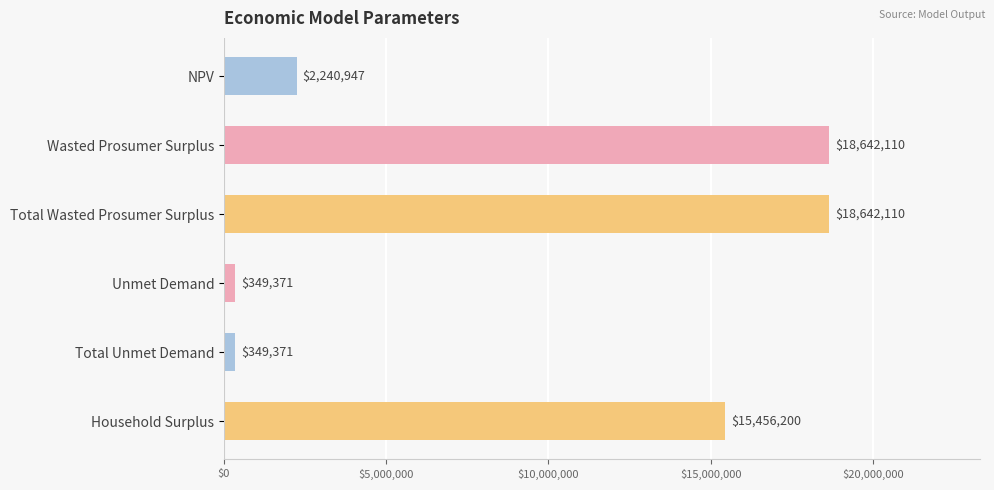

What is the smallest value displayed?

349370.9